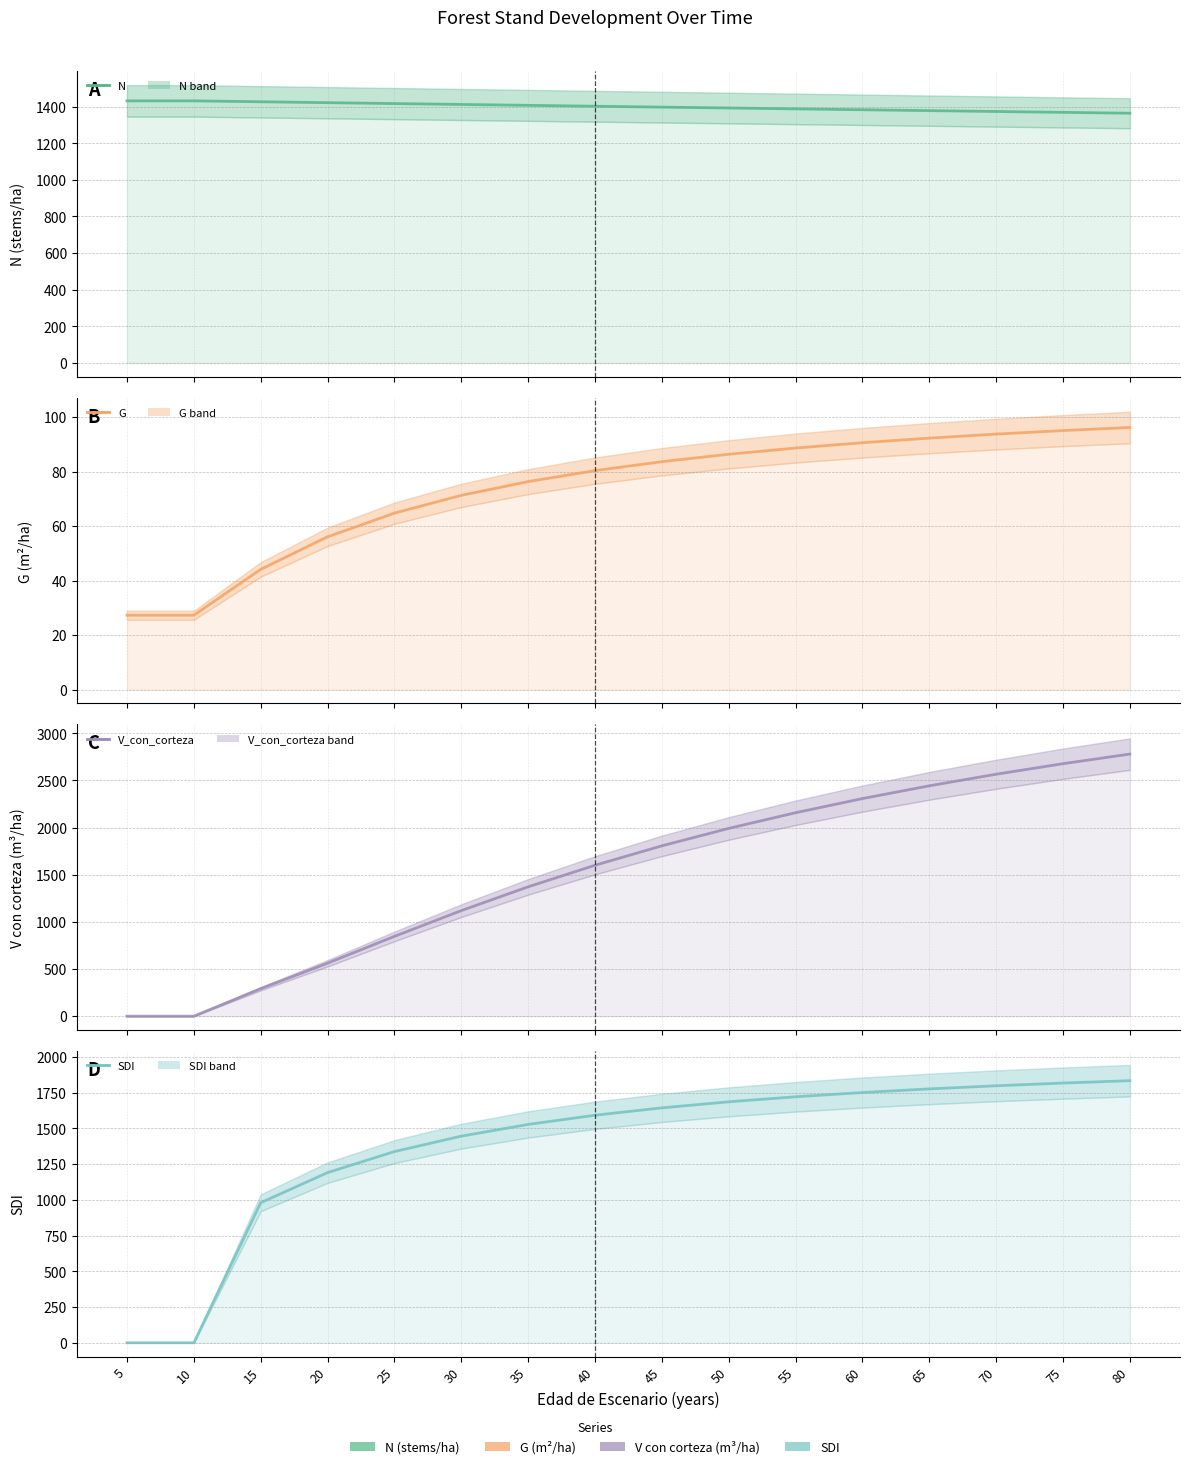

Is it true that N equals 1397.4 at 45?

True